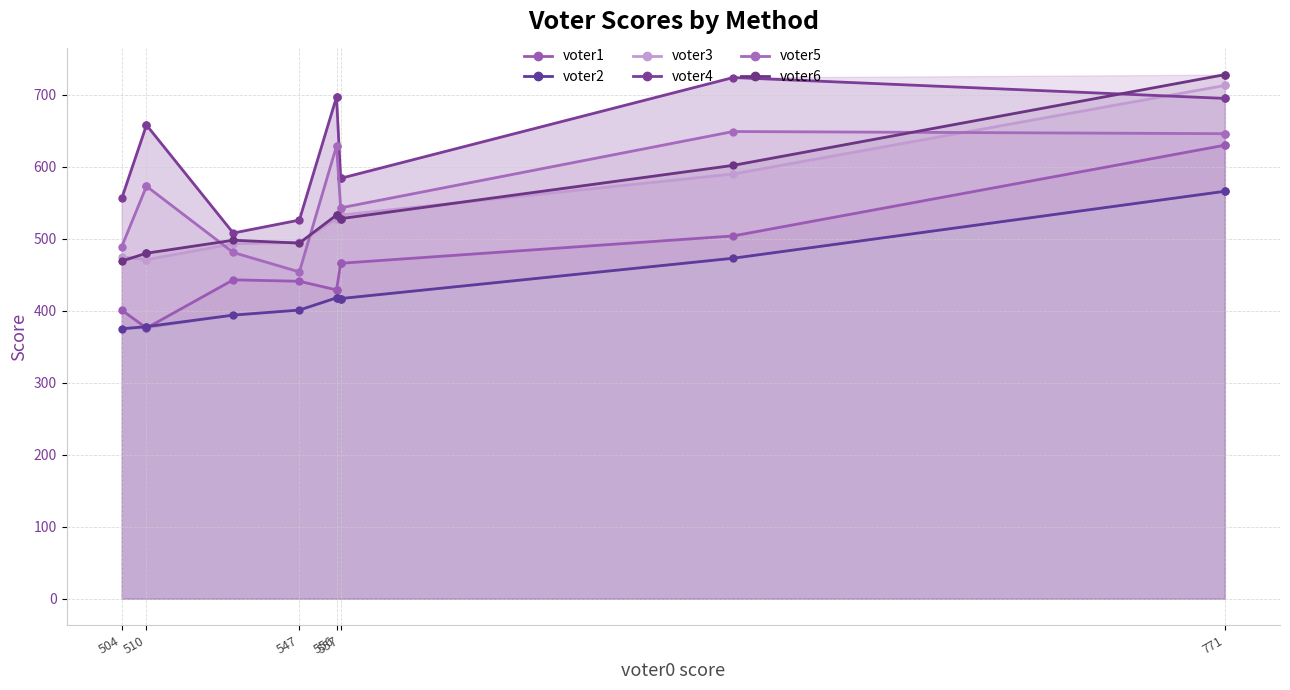

True or false: voter5 and voter1 cross at least once.

False